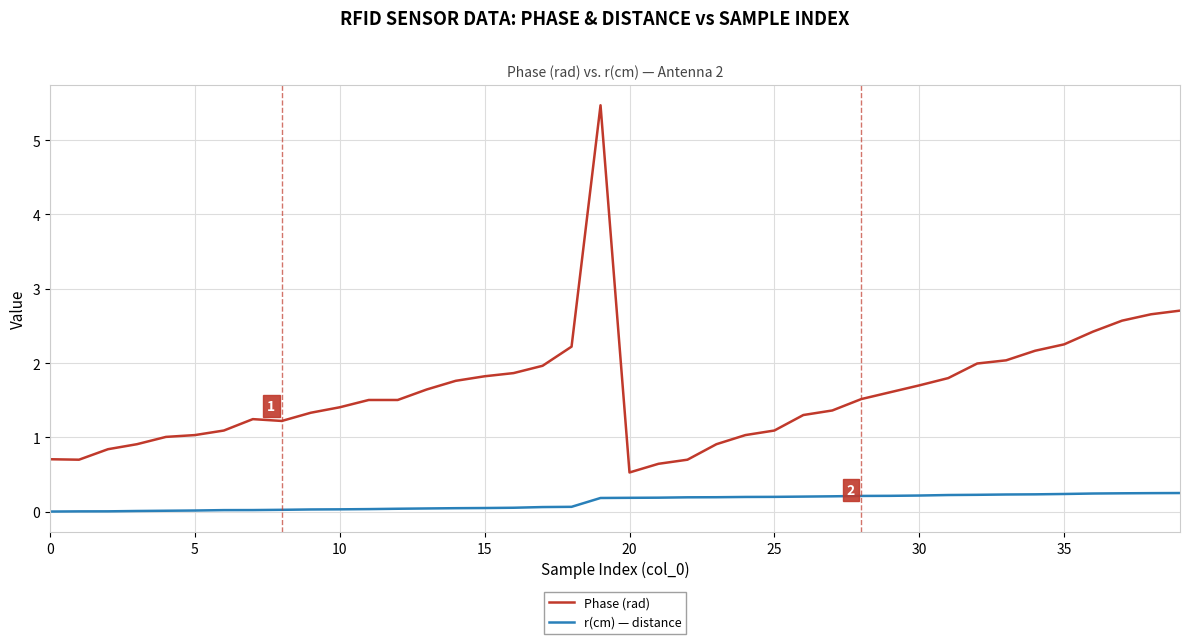

Which series has the largest total across all categories?

Phase (rad)